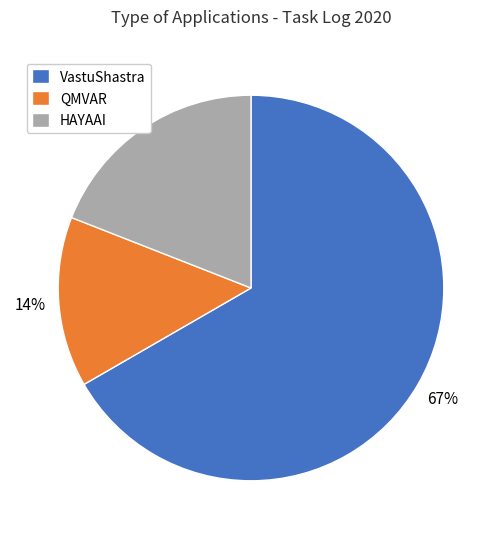

Rank the categories by value from highest to lowest.

VastuShastra, HAYAAI, QMVAR